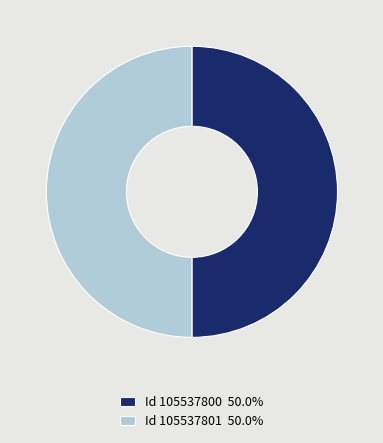

What is the ratio of the value at Id 105537800 50.0% to the value at Id 105537801 50.0%?

1.0